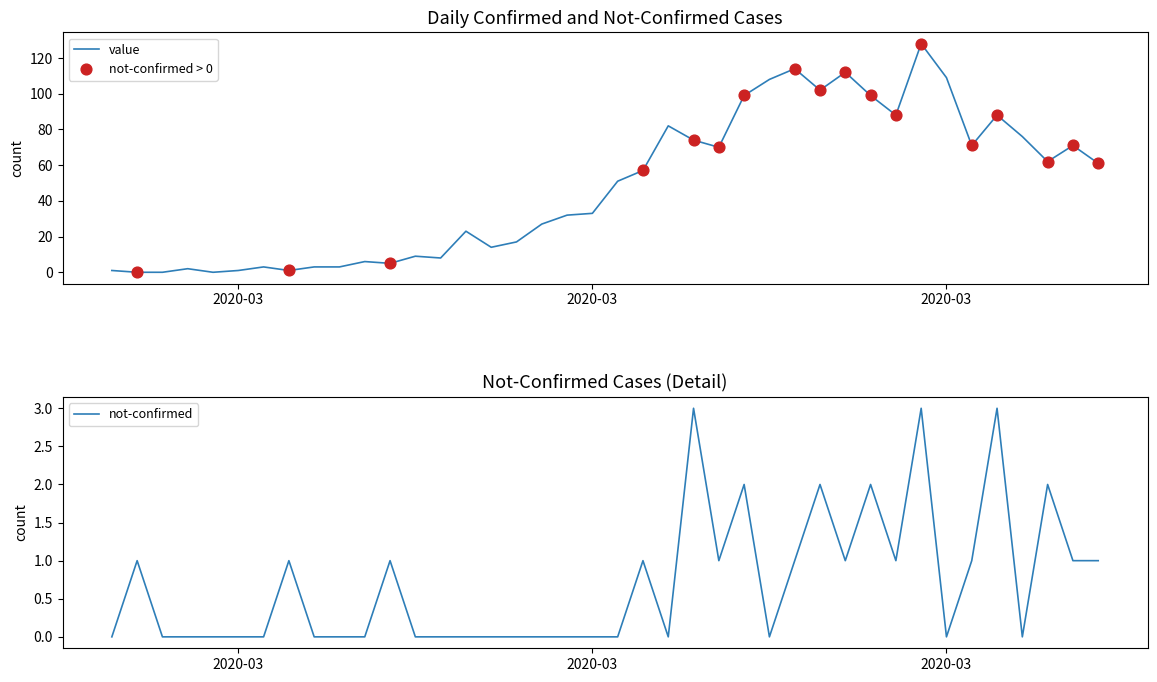

At which category is the sum across all series the highest?

2020-03-30